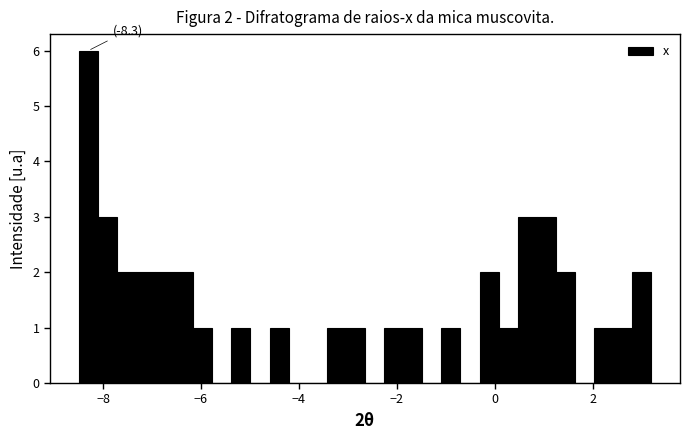

Read against the x-axis, roughly where is the centre of the tallest bar?

-8.4